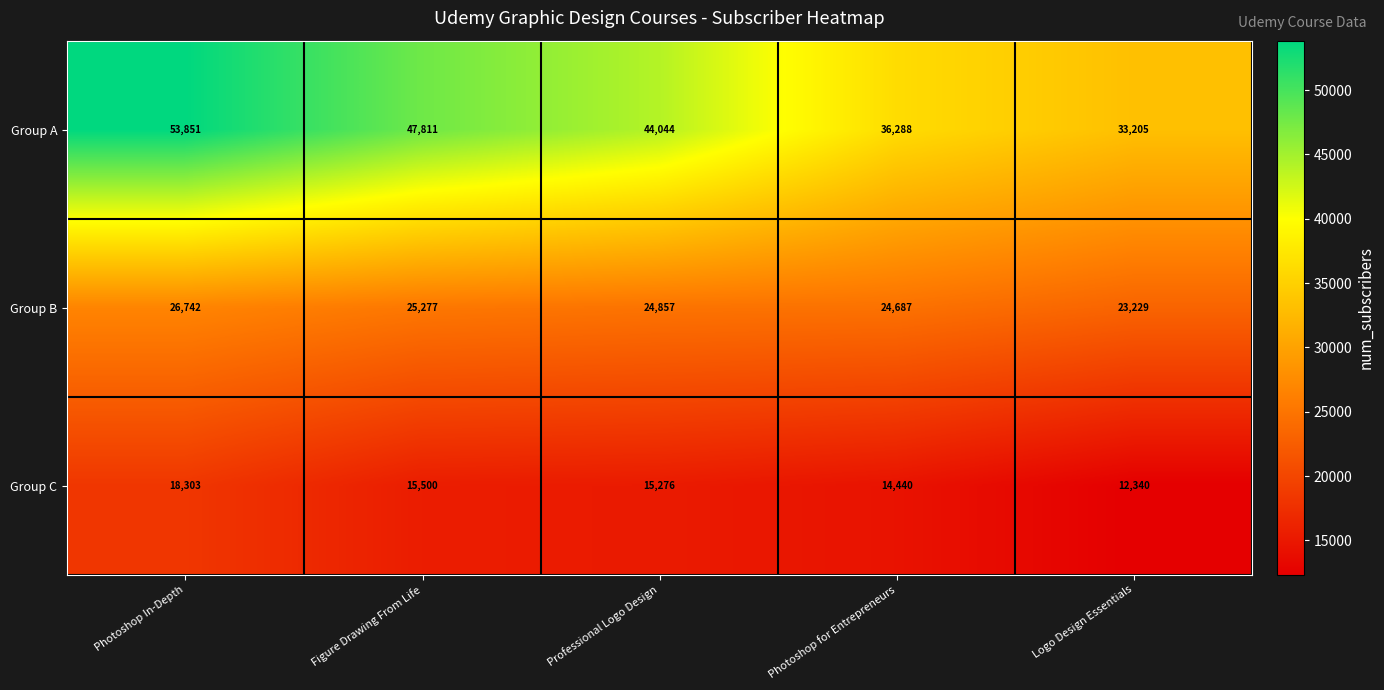

What value does the Group B series have at Photoshop for Entrepreneurs, to the nearest 50?

24700